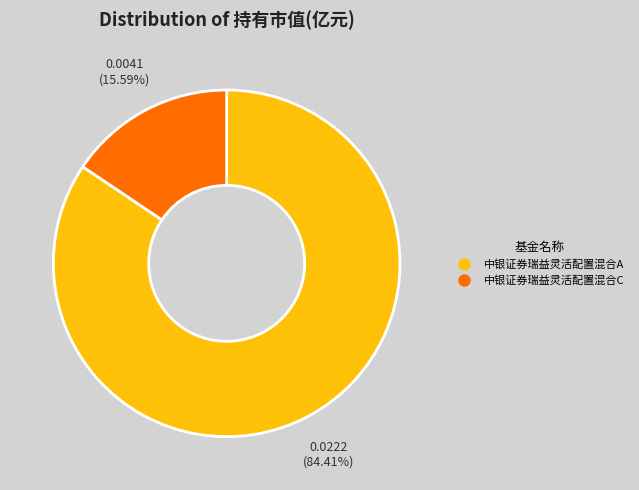

Which category has the smallest portion of the pie?

中银证券瑞益灵活配置混合C